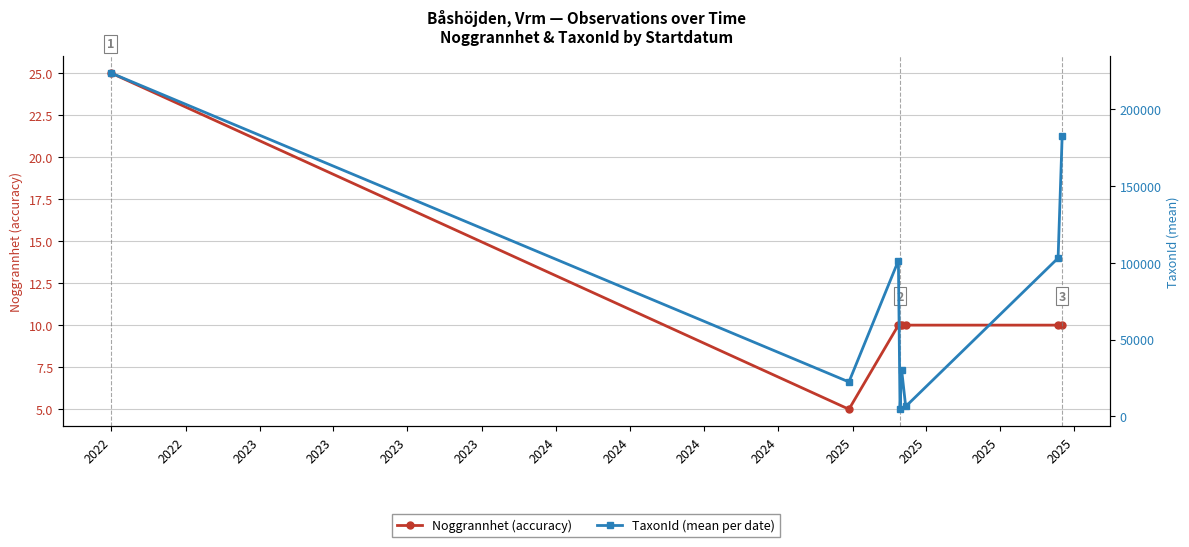

What is the value of the Noggrannhet (accuracy) point at the 2nd from the left?

5